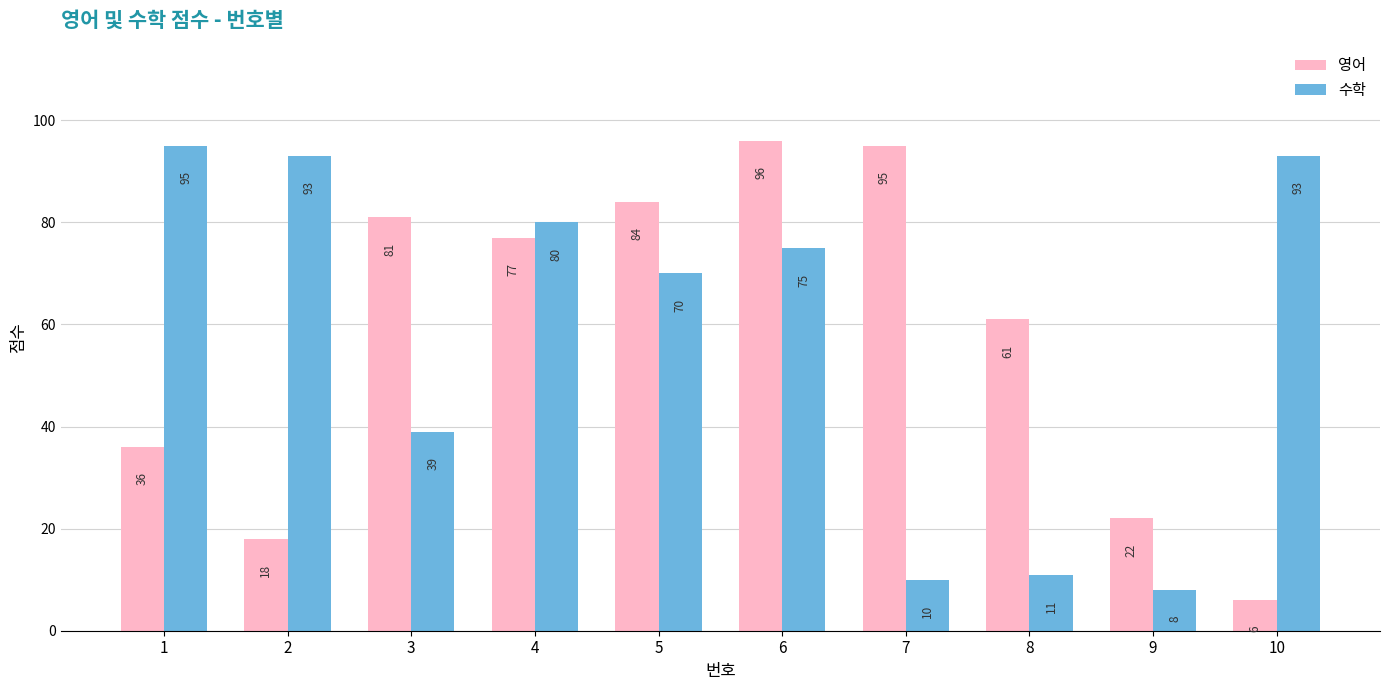

What is the spread (max minus min) of values at 9?

14